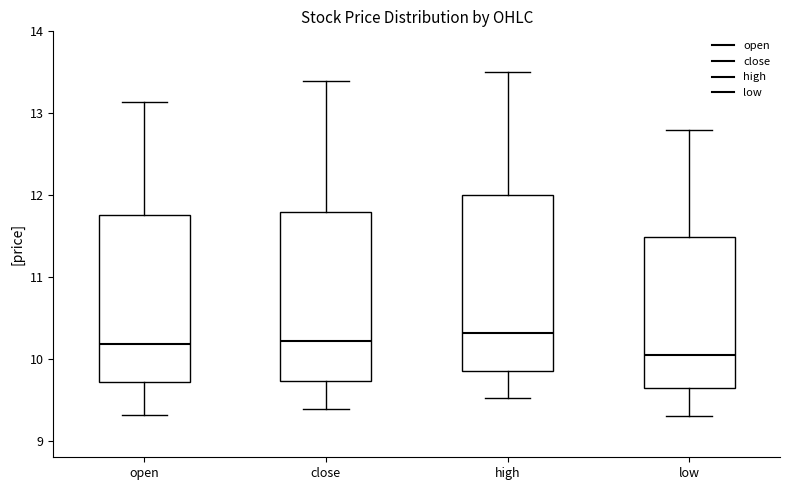

Reading left to right, transcribe this box plot: for each box, give where its median line is, the range the box spans, and where its two whiskers end, as read against the y-axis. The values are not printed on the chart, so give them approximately, as read against the axis.

open: median 10.2, box 9.7 to 11.8, whiskers 9.3 to 13.1
close: median 10.2, box 9.7 to 11.8, whiskers 9.4 to 13.4
high: median 10.3, box 9.9 to 12.0, whiskers 9.5 to 13.5
low: median 10.0, box 9.6 to 11.5, whiskers 9.3 to 12.8